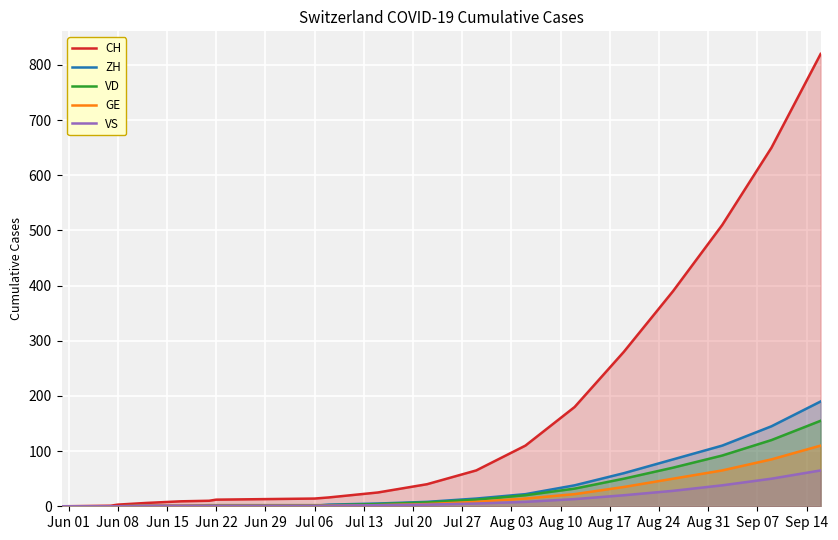

True or false: VD and GE intersect in this chart.

False